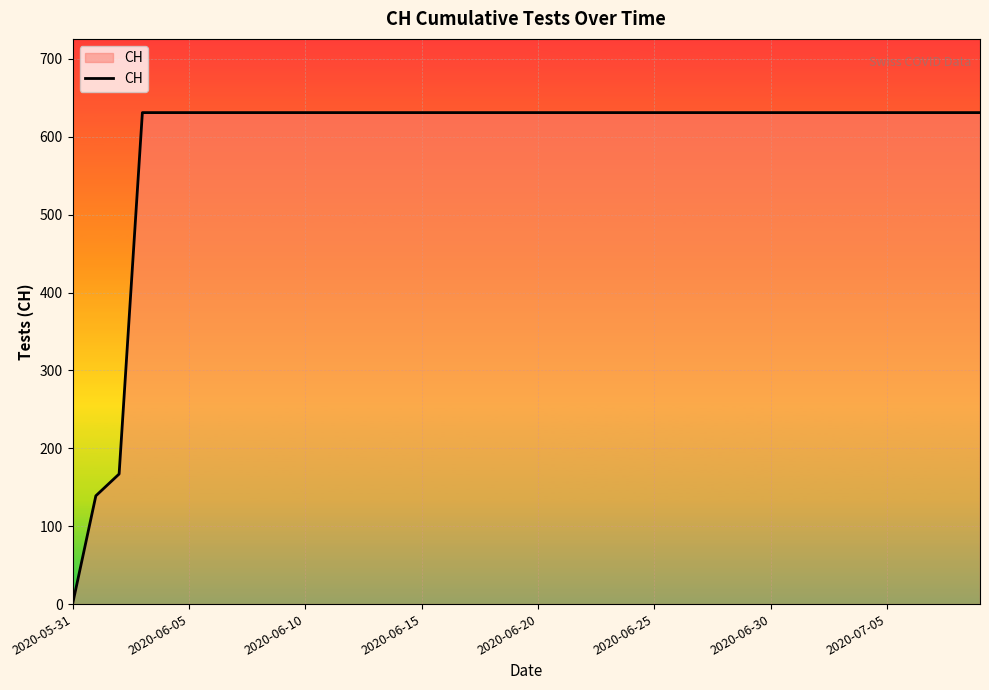

What is the maximum value shown in the chart?

631